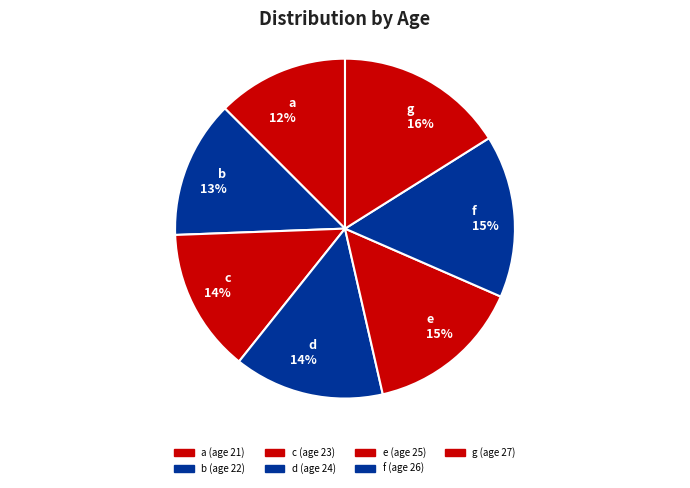

What is the ratio of the value at b to the value at e?

0.9